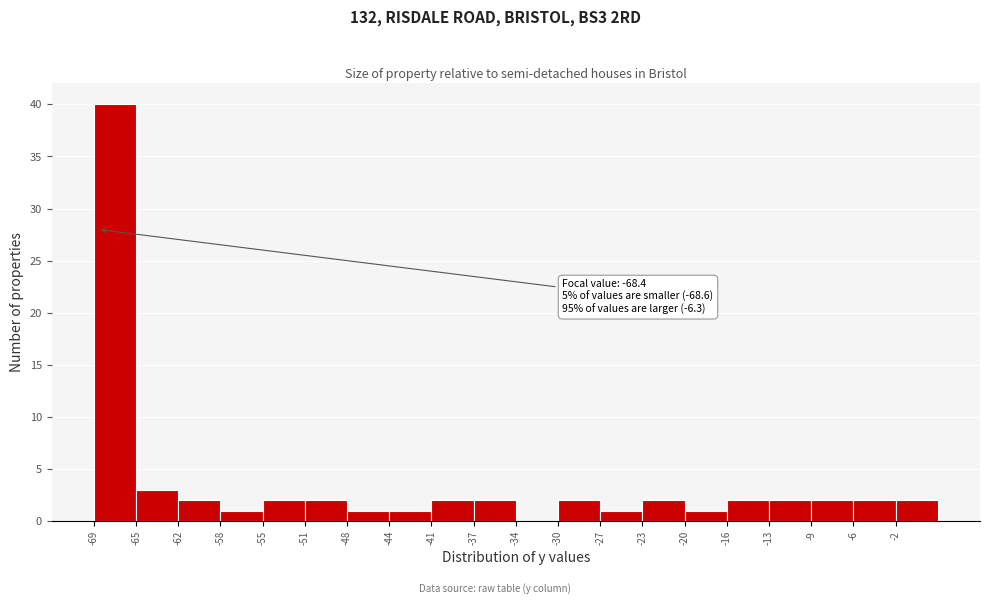

Over which range of the x-axis is the bar tallest?

-68.5 to -65.0